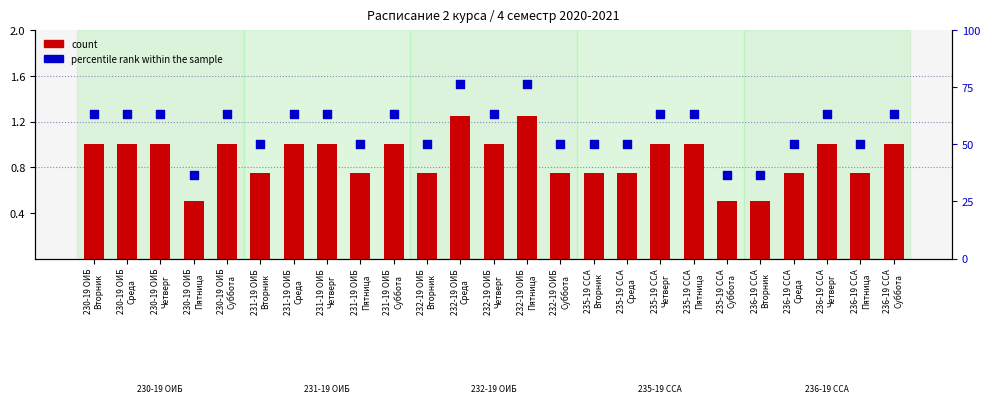

What is the total value across all series at 230-19 ОИБ
Среда?

64.3